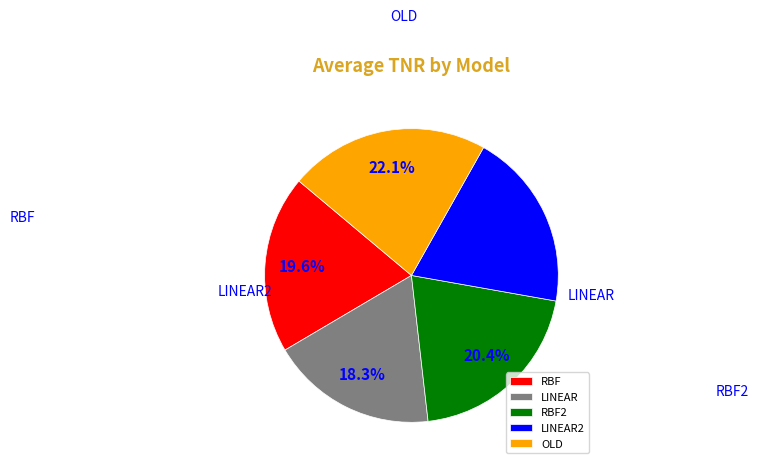

To the nearest percent, what is the average slice percentage?

20%